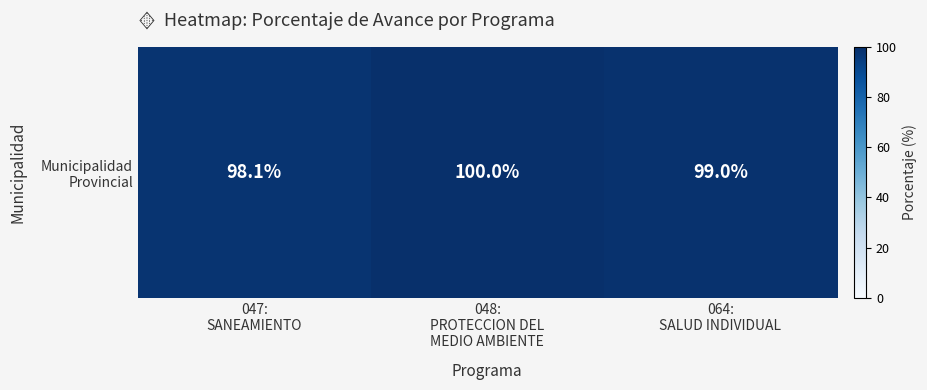

What is the ratio of the value at 064:
SALUD INDIVIDUAL to the value at 047:
SANEAMIENTO?

1.0